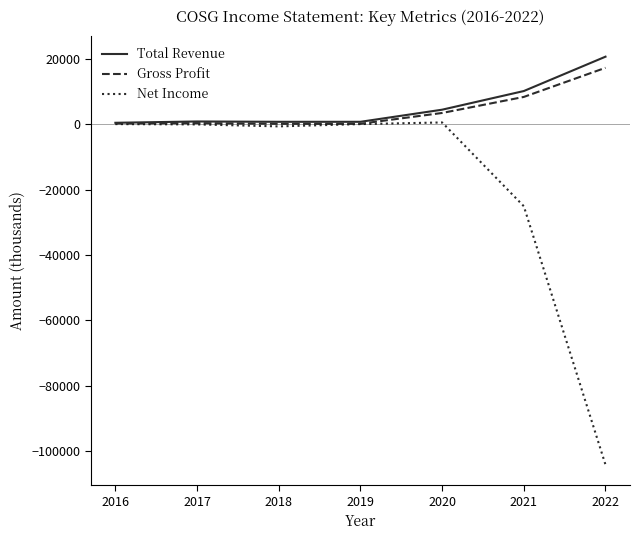

What are all the series names shown in the legend?

Total Revenue, Gross Profit, Net Income